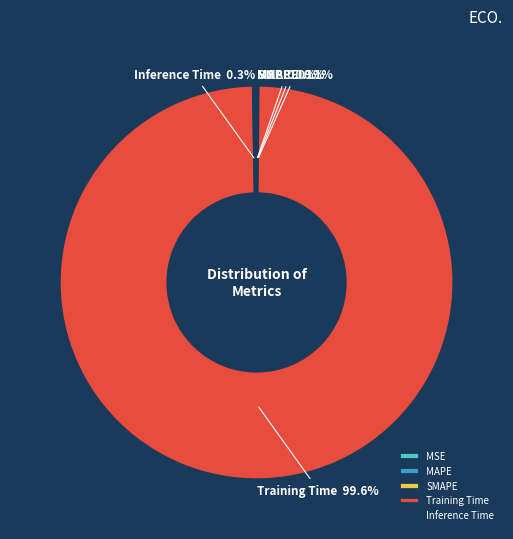

Which category has the biggest portion of the pie?

Training Time